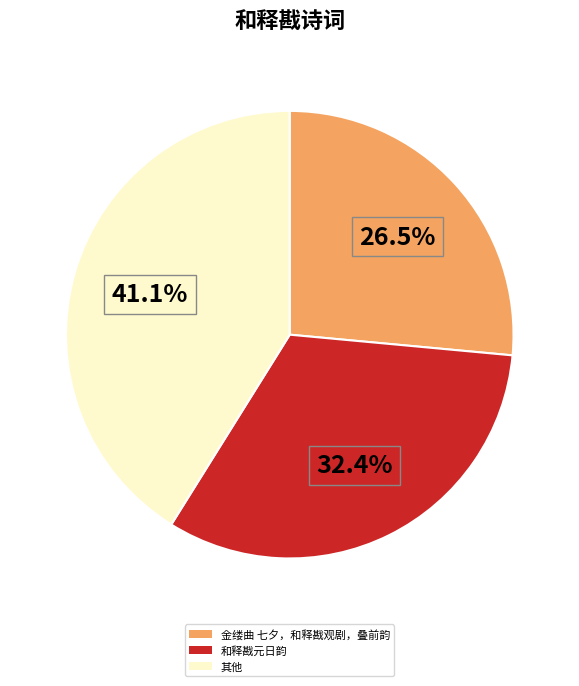

Which category has the biggest portion of the pie?

其他